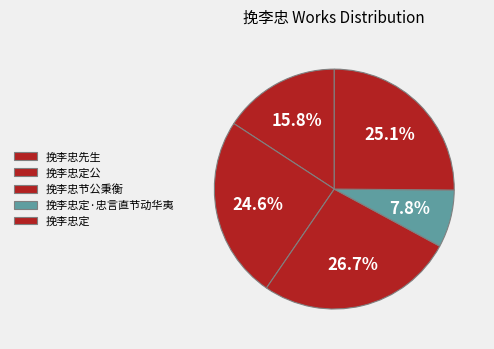

How many slices are in this pie chart?

5